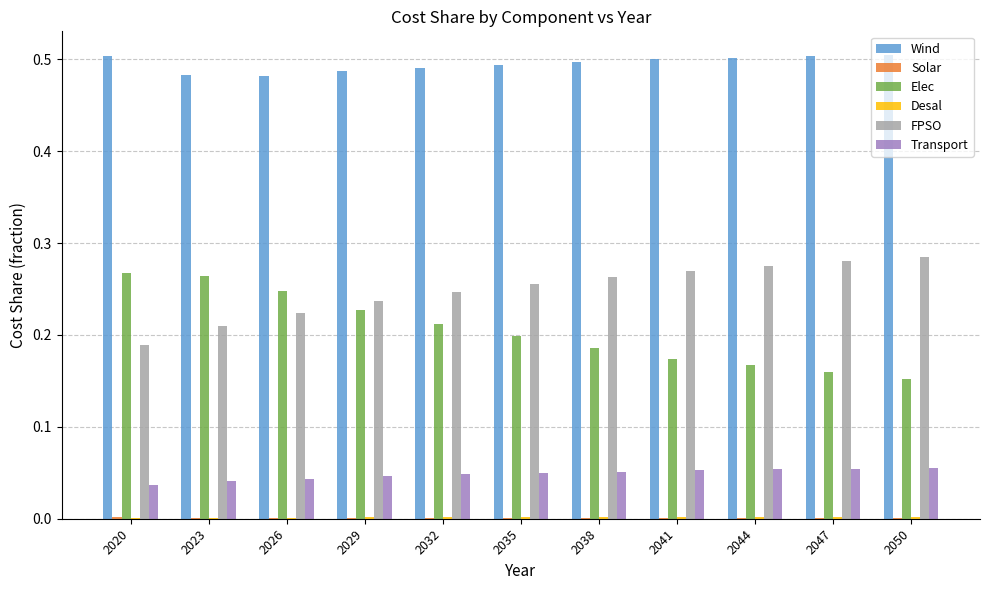

Is the value of Elec at 2047 greater than the value of Wind at 2020?

No